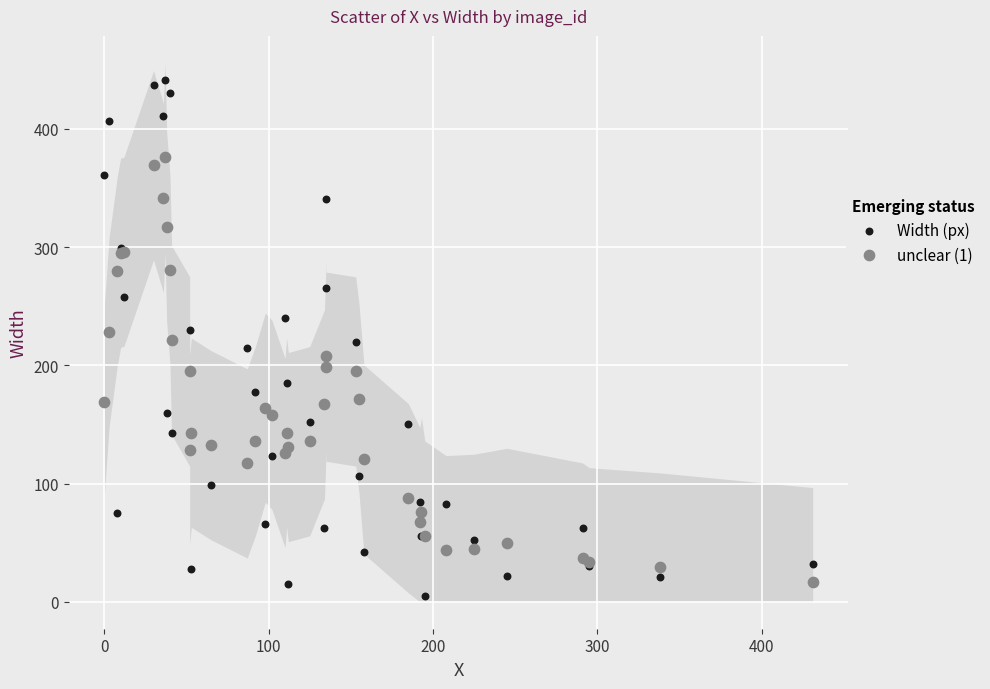

Which series contains the highest Y value?

Width (px)